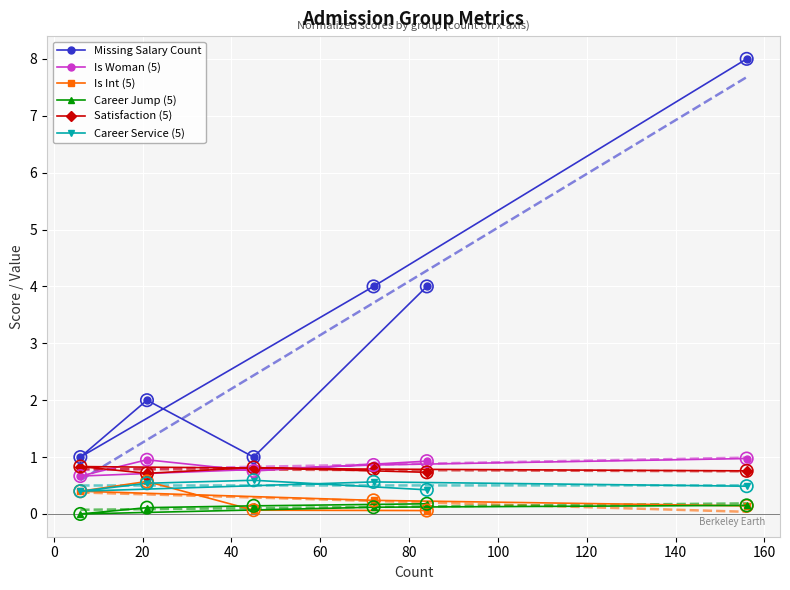

Which series has the largest Y range (max minus min)?

Missing Salary Count